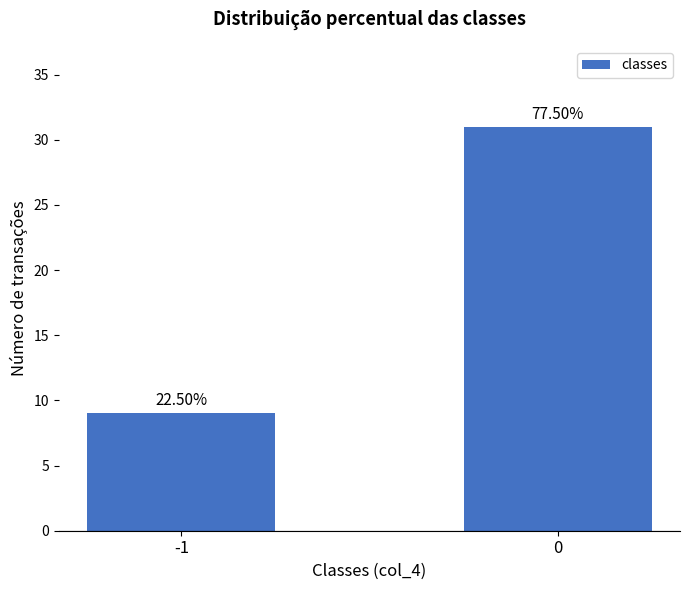

Does the chart contain any negative values?

No